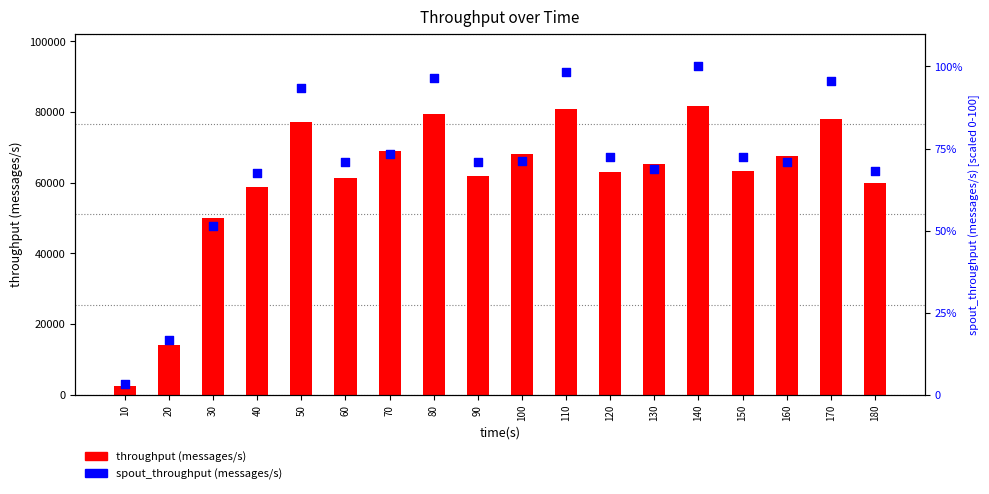

Which series contains the lowest Y value?

spout_throughput (messages/s)